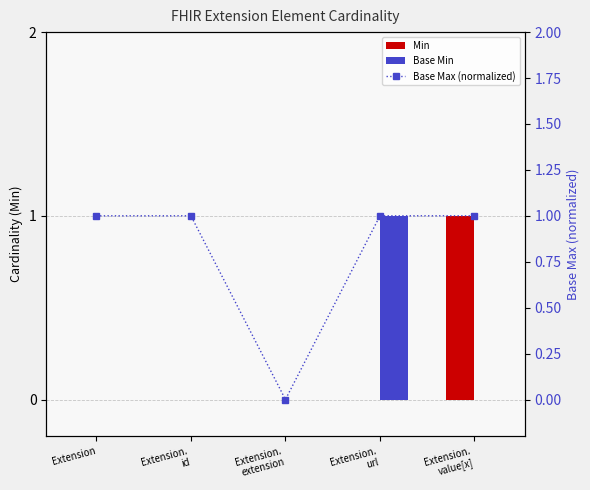

What is the total value across all series at Extension.
value[x]?

2